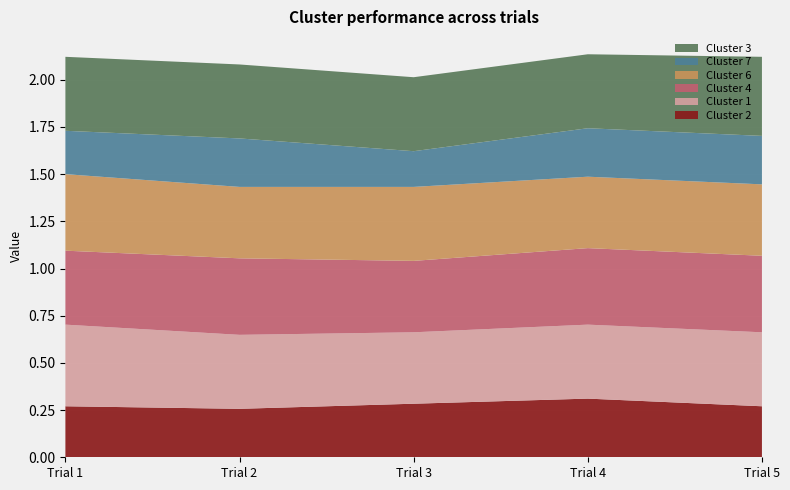

Reading left to right, extract all data points from this chart.

Cluster 2: Trial 1=0.3	Trial 2=0.3	Trial 3=0.3	Trial 4=0.3	Trial 5=0.3
Cluster 1: Trial 1=0.4	Trial 2=0.4	Trial 3=0.4	Trial 4=0.4	Trial 5=0.4
Cluster 4: Trial 1=0.4	Trial 2=0.4	Trial 3=0.4	Trial 4=0.4	Trial 5=0.4
Cluster 6: Trial 1=0.4	Trial 2=0.4	Trial 3=0.4	Trial 4=0.4	Trial 5=0.4
Cluster 7: Trial 1=0.2	Trial 2=0.3	Trial 3=0.2	Trial 4=0.3	Trial 5=0.3
Cluster 3: Trial 1=0.4	Trial 2=0.4	Trial 3=0.4	Trial 4=0.4	Trial 5=0.4